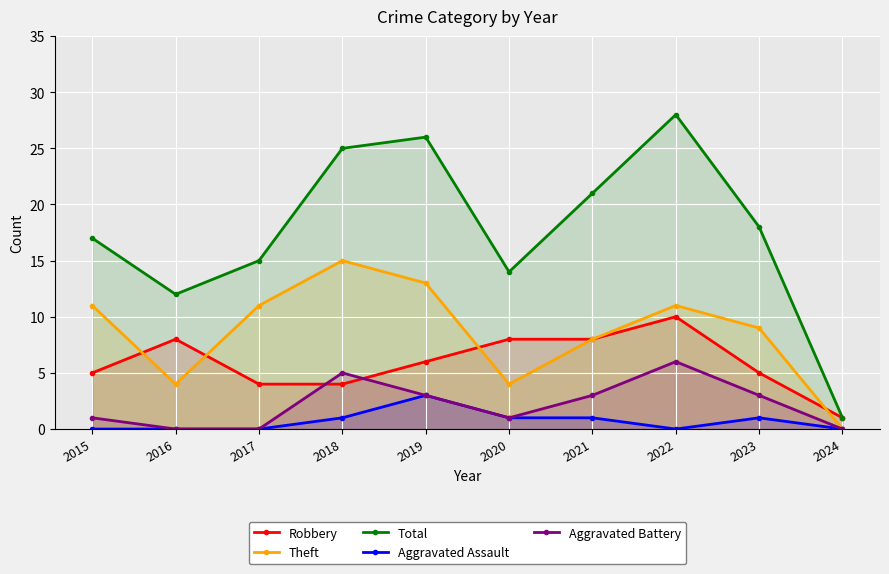

Rank the categories by Aggravated Battery value from highest to lowest.

2022, 2018, 2019, 2021, 2023, 2015, 2020, 2016, 2017, 2024